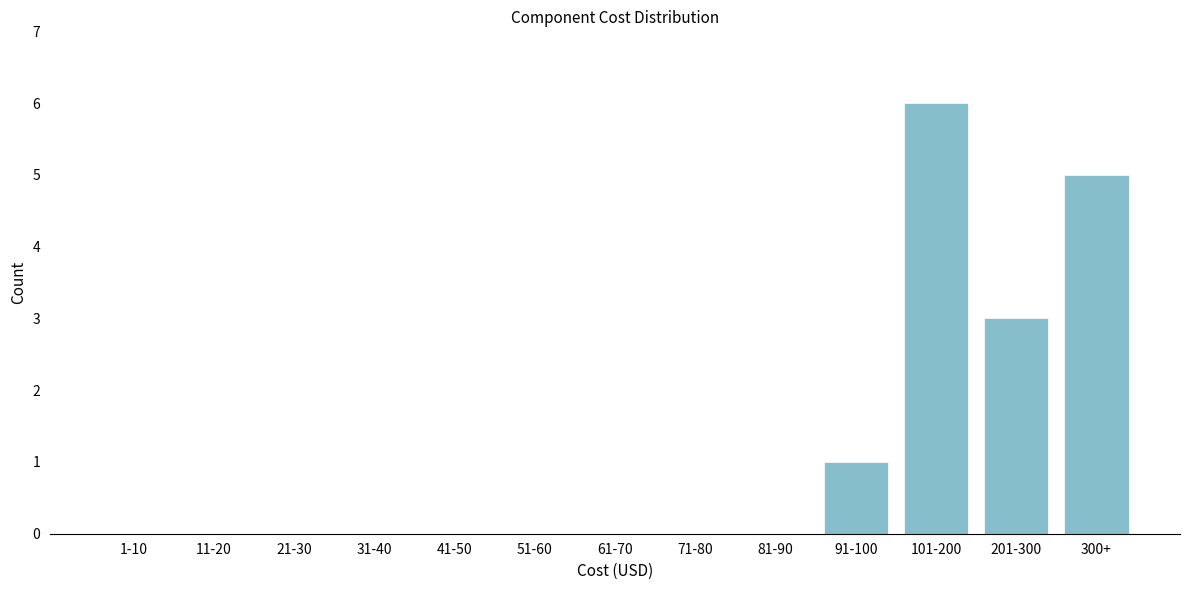

Reading right to left, extract all data points from this chart.

300+=5	201-300=3	101-200=6	91-100=1	81-90=0	71-80=0	61-70=0	51-60=0	41-50=0	31-40=0	21-30=0	11-20=0	1-10=0